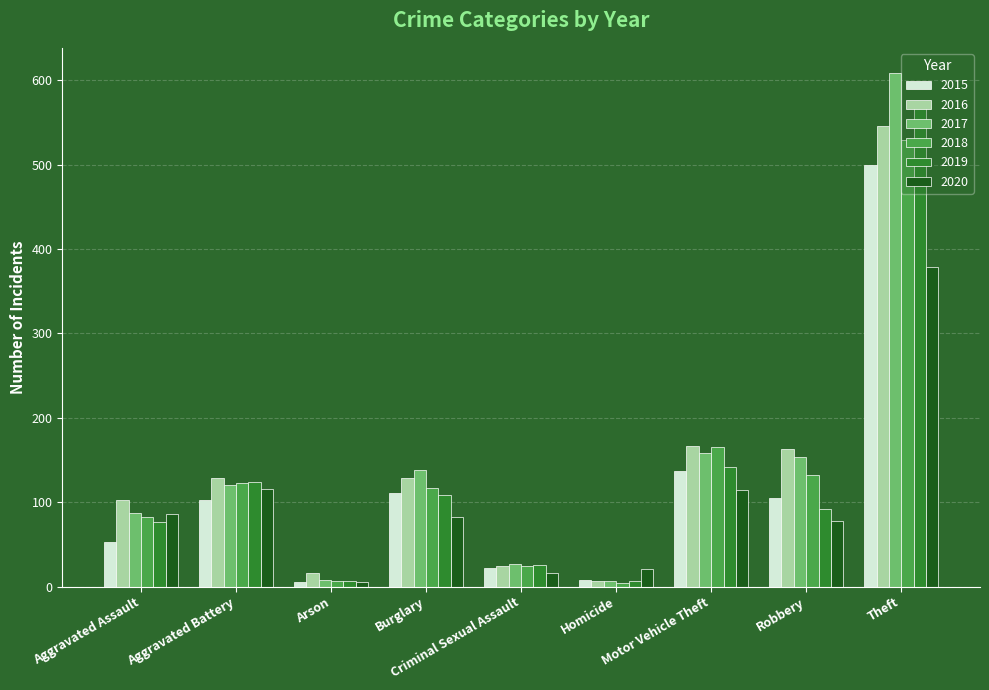

What is the difference between the 2018 values at Robbery and Theft?

397